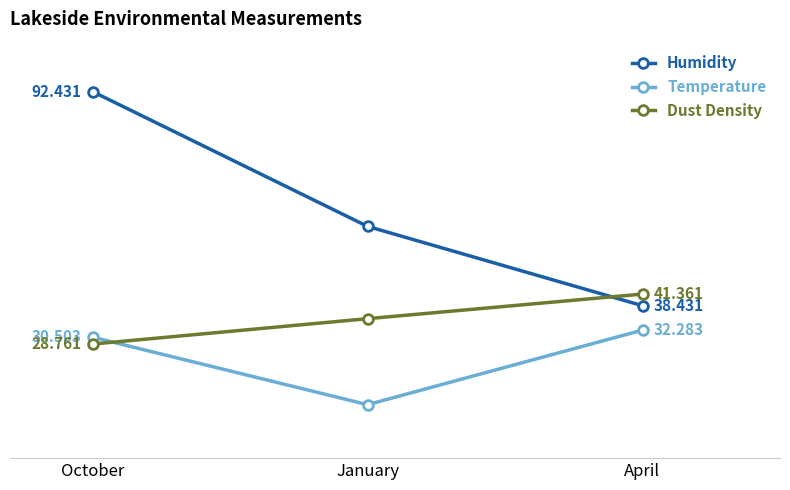

Is the value of Humidity at October greater than the value of Temperature at October?

Yes